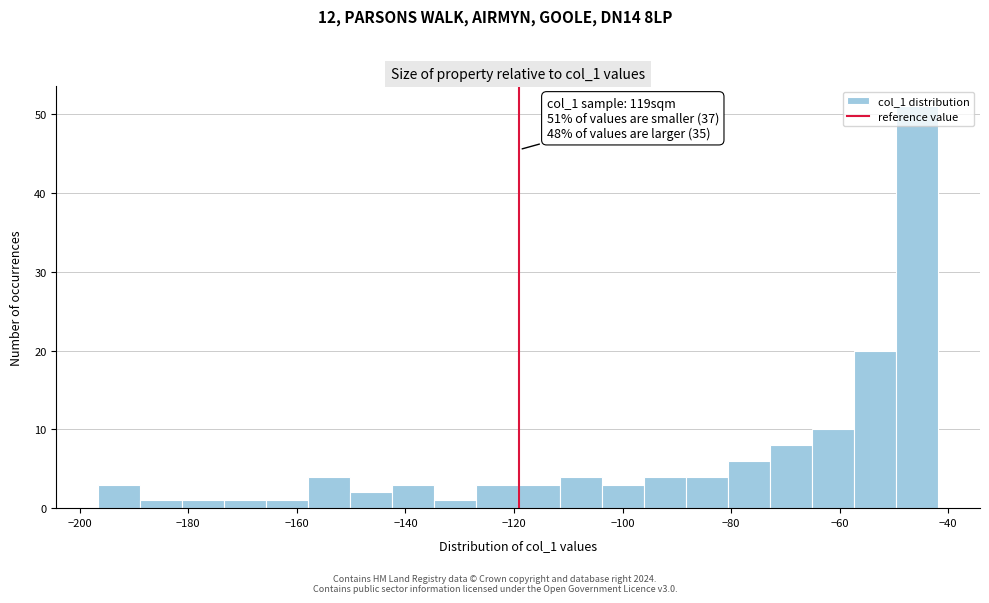

Around what value on the x-axis is the tallest bar? Give the approximate position of its centre, as read against the axis.

-46